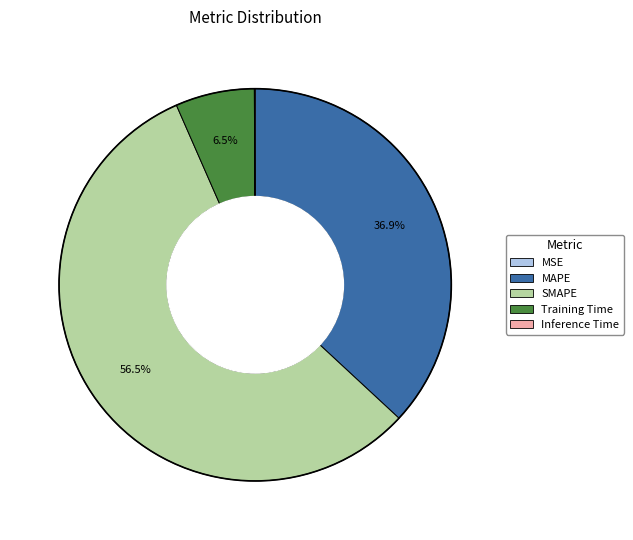

How much of the chart is everything except Training Time?

93.5%